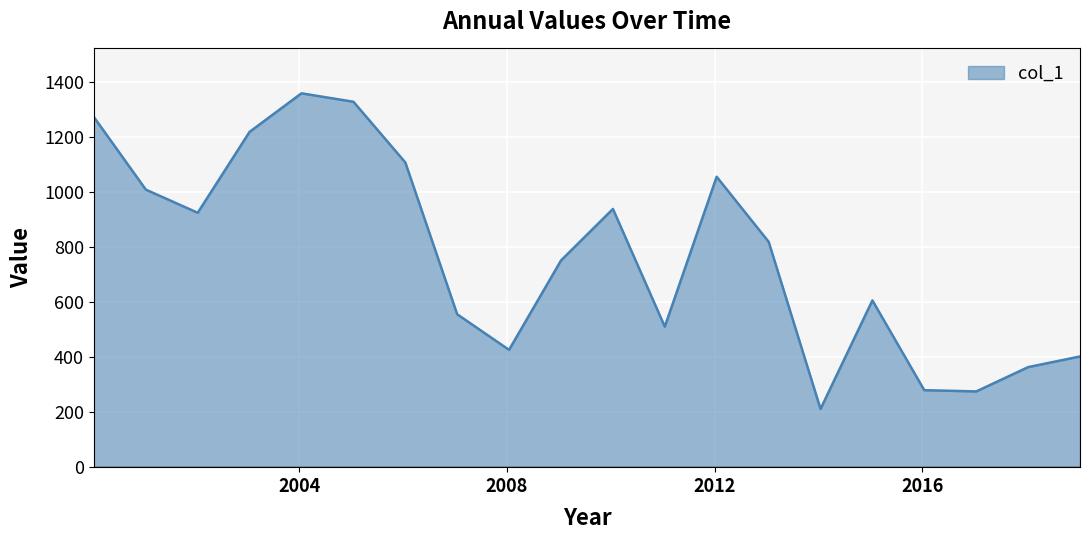

What is the maximum value shown in the chart?

1360.3